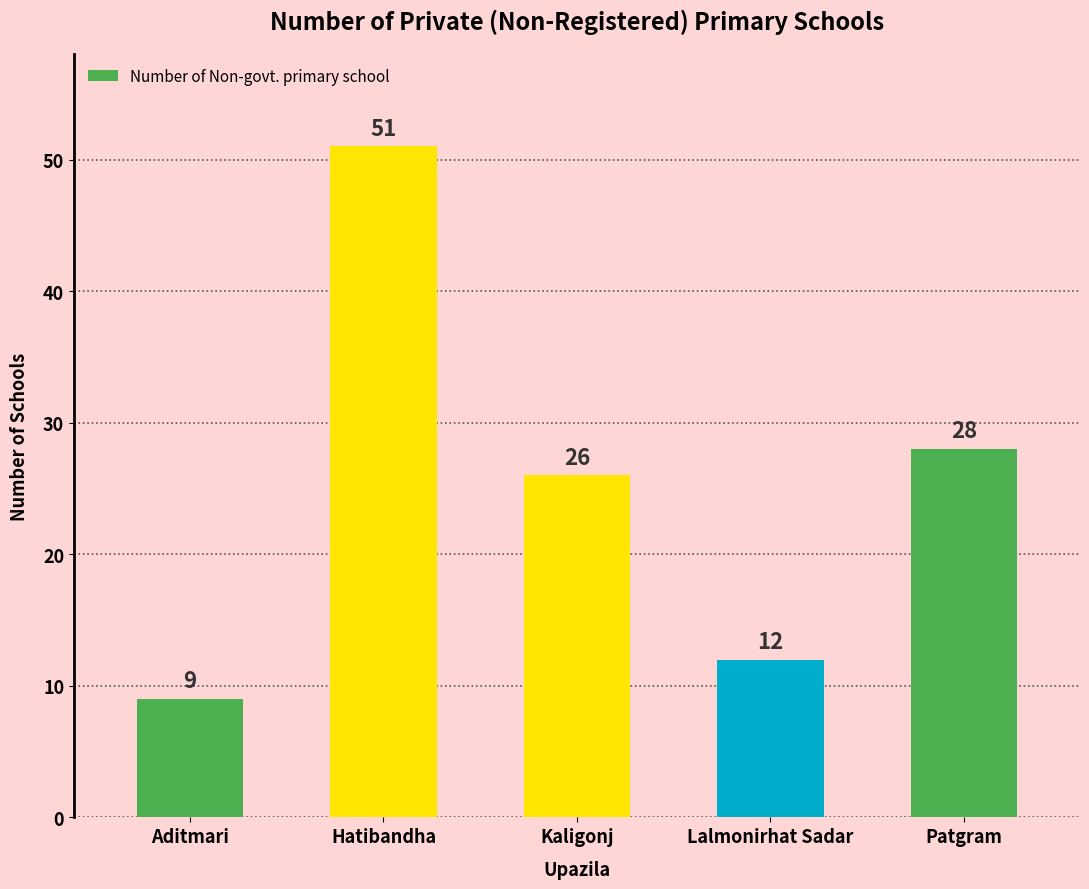

What is the minimum value shown in the chart?

9